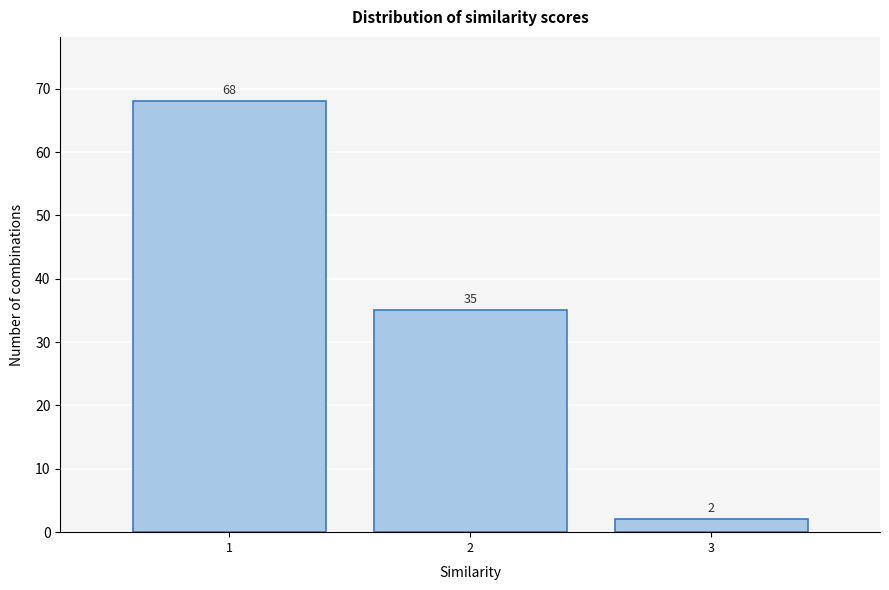

Reading left to right, transcribe all the data shown in this chart.

1=68	2=35	3=2